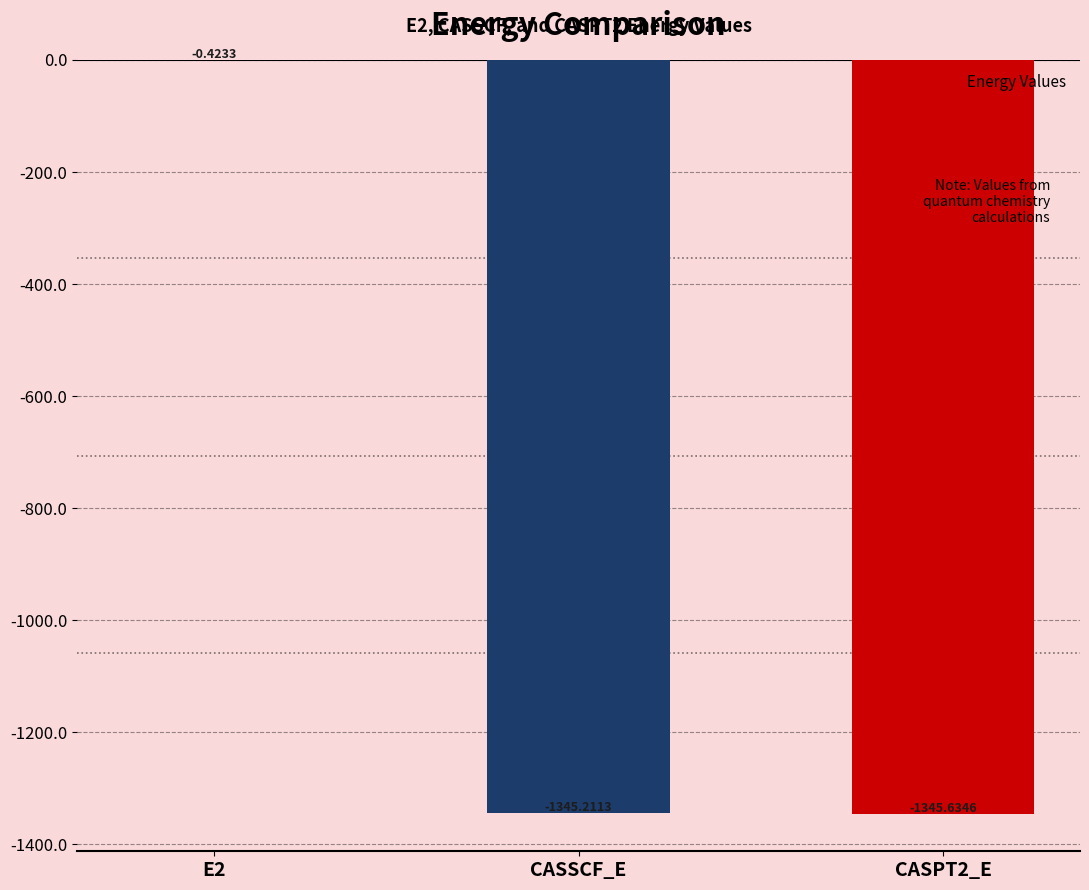

The chart shows a value of -2109.2 at CASSCF_E. True or false?

False